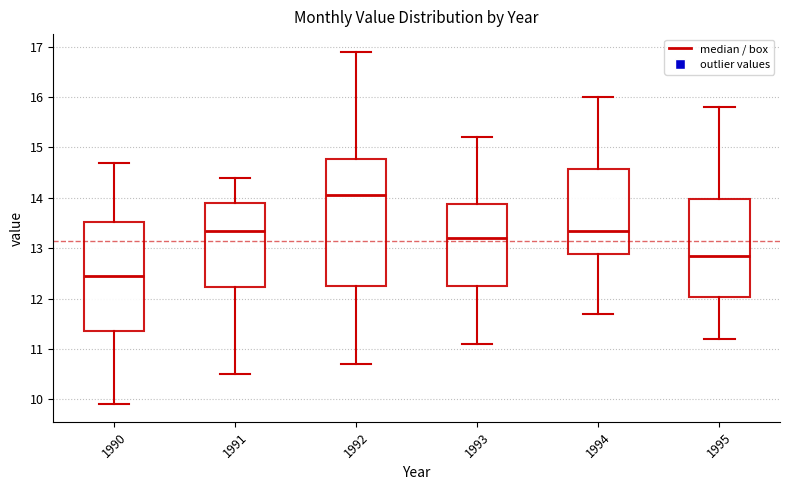

Where does the upper whisker of the box at x = 1994 end on the y-axis? The values are not printed on the chart, so give them approximately, as read against the axis.

16.0